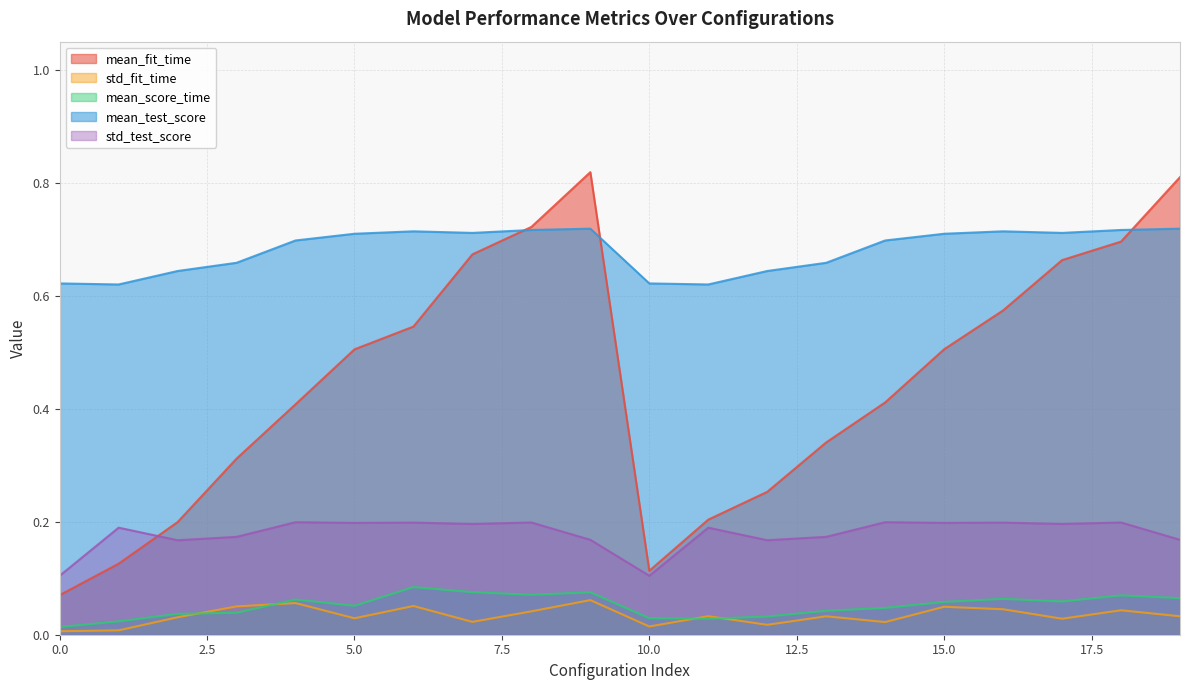

True or false: mean_score_time and std_fit_time cross at least once.

True